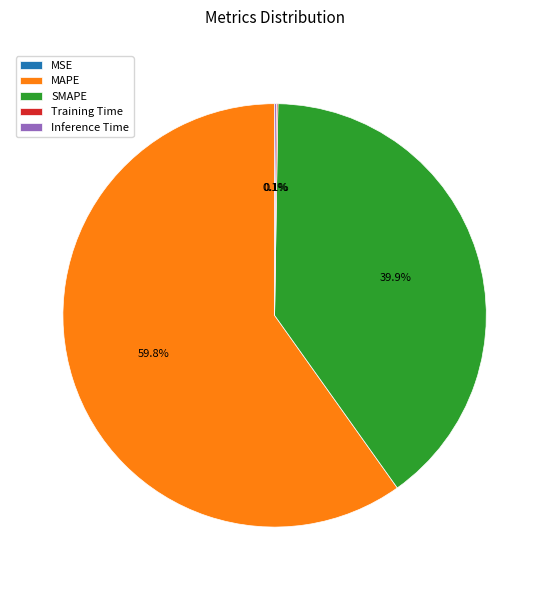

How much of the chart is everything except SMAPE?

60.1%